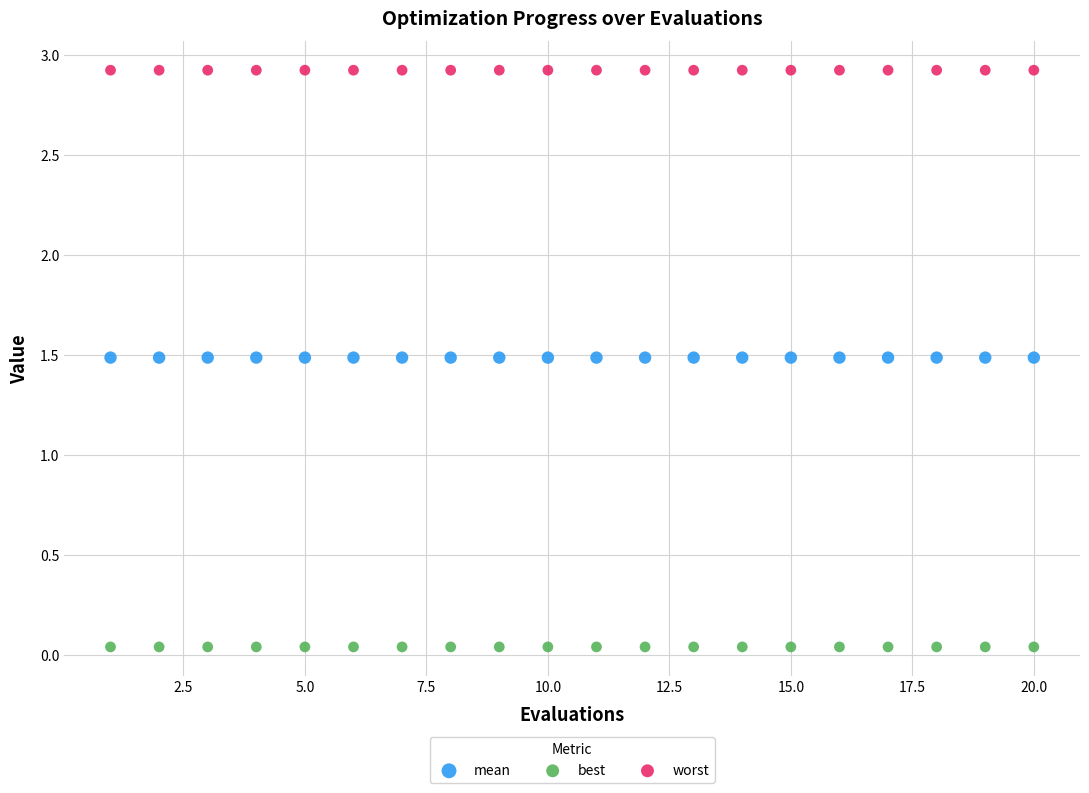

Which series contains the highest Y value?

worst